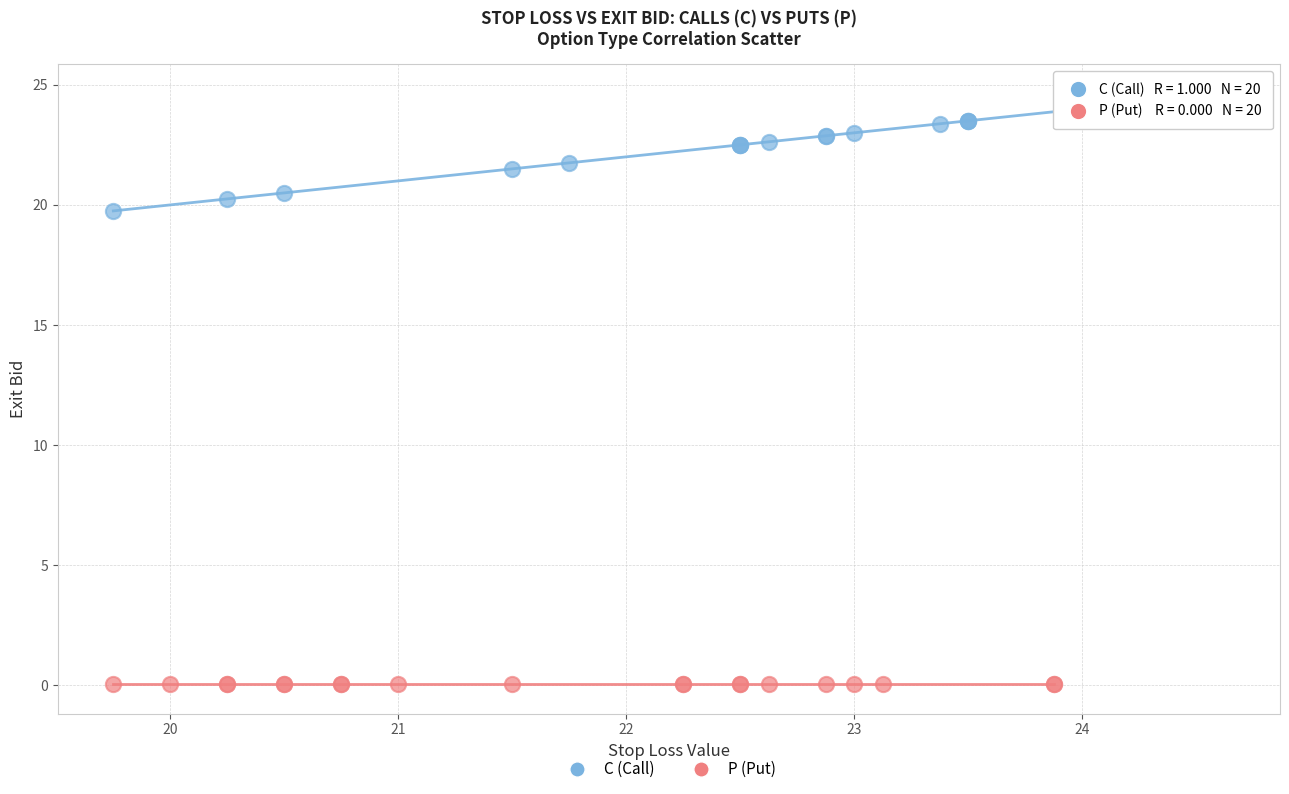

Which series contains the lowest Y value?

P (Put)